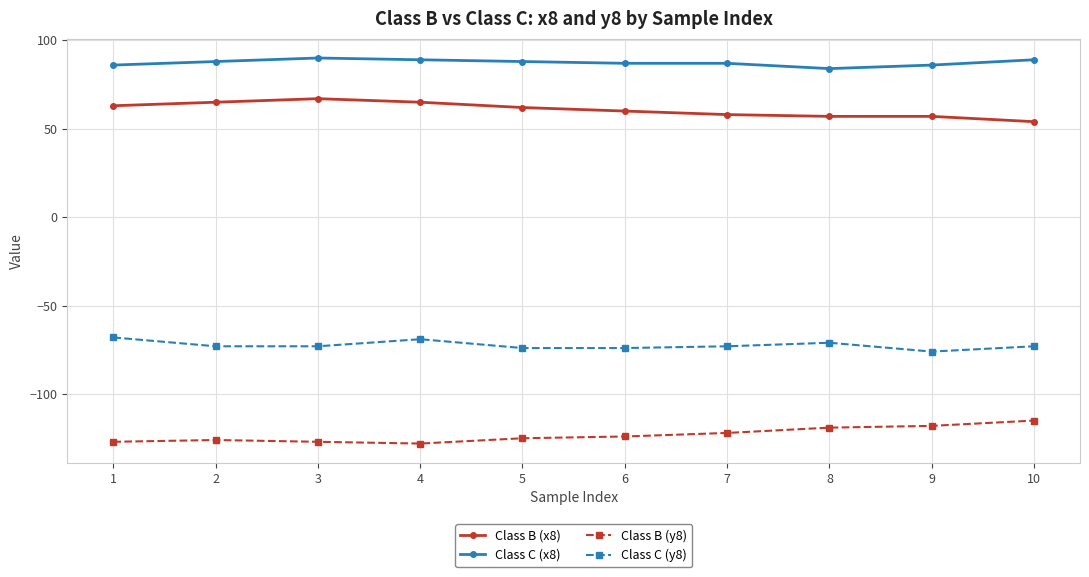

Is the value of Class C (x8) at 6 greater than the value of Class B (x8) at 8?

Yes